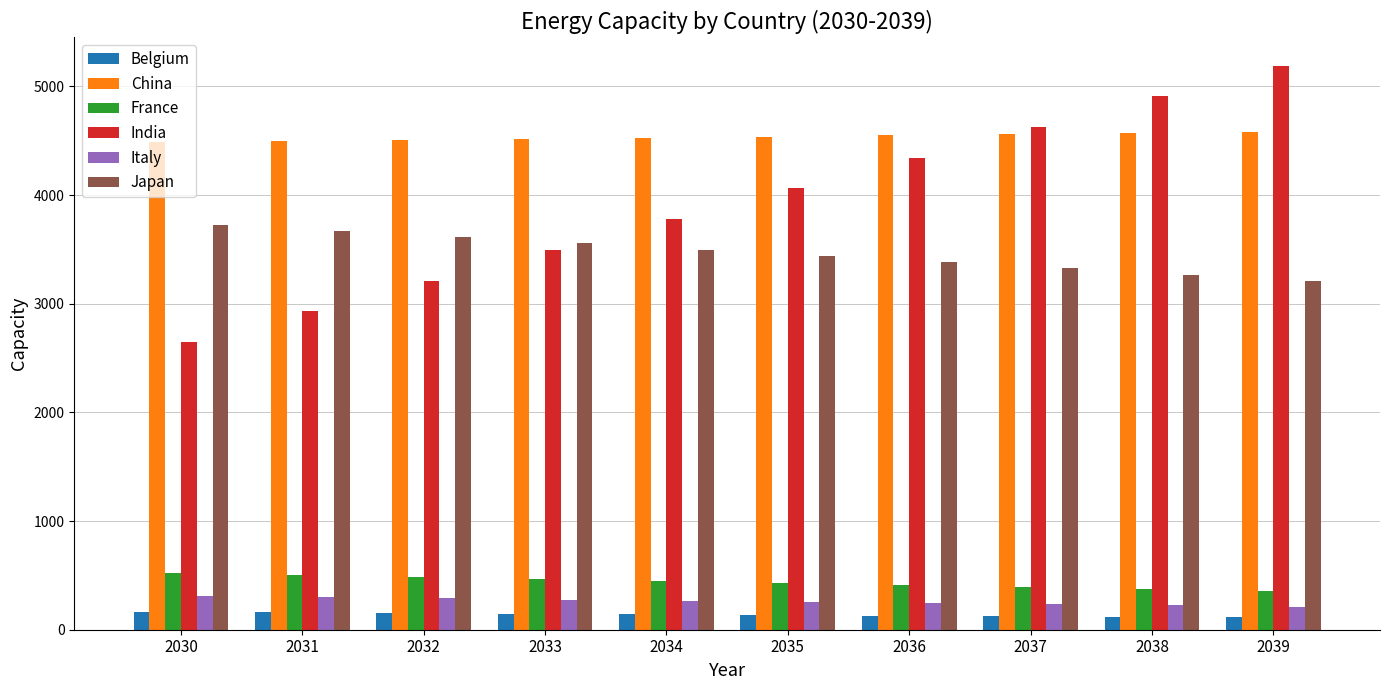

What is the difference between the maximum and second lowest values in the France series?

147.0